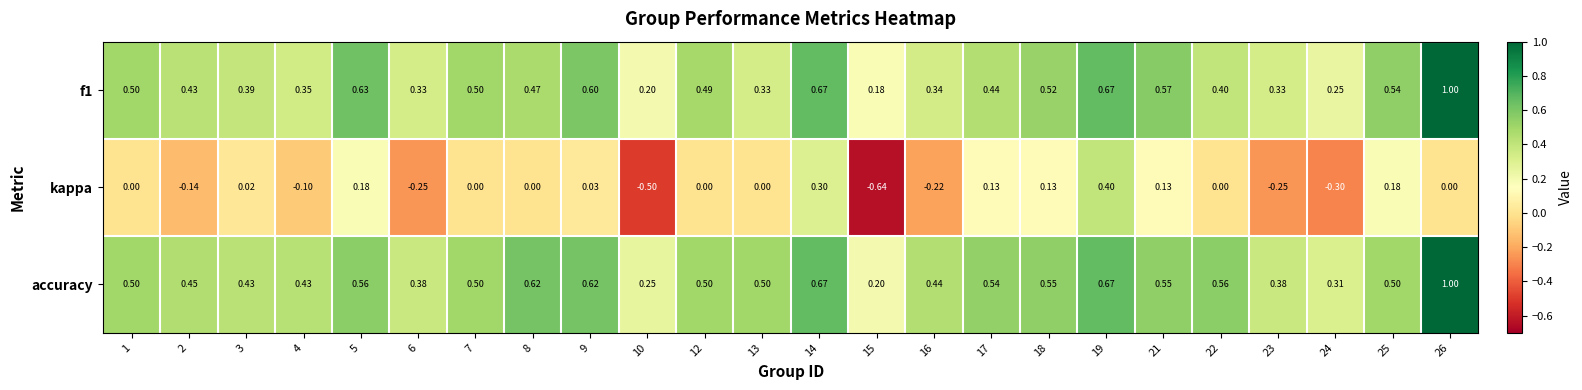

Which label corresponds to the smallest value in the chart?

15